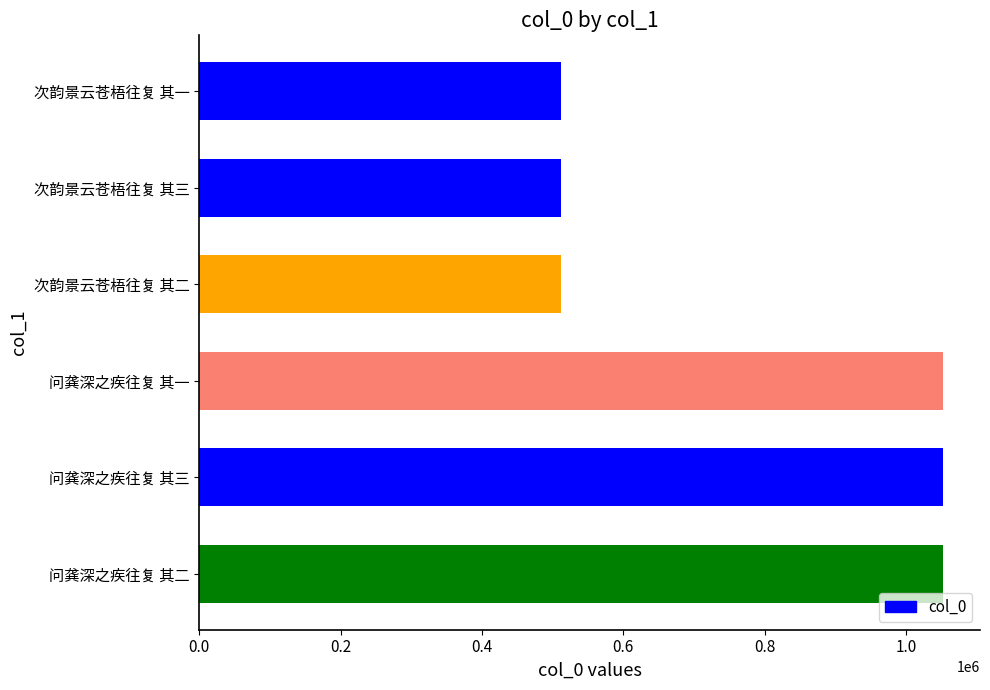

How many values are below 1052179?

3